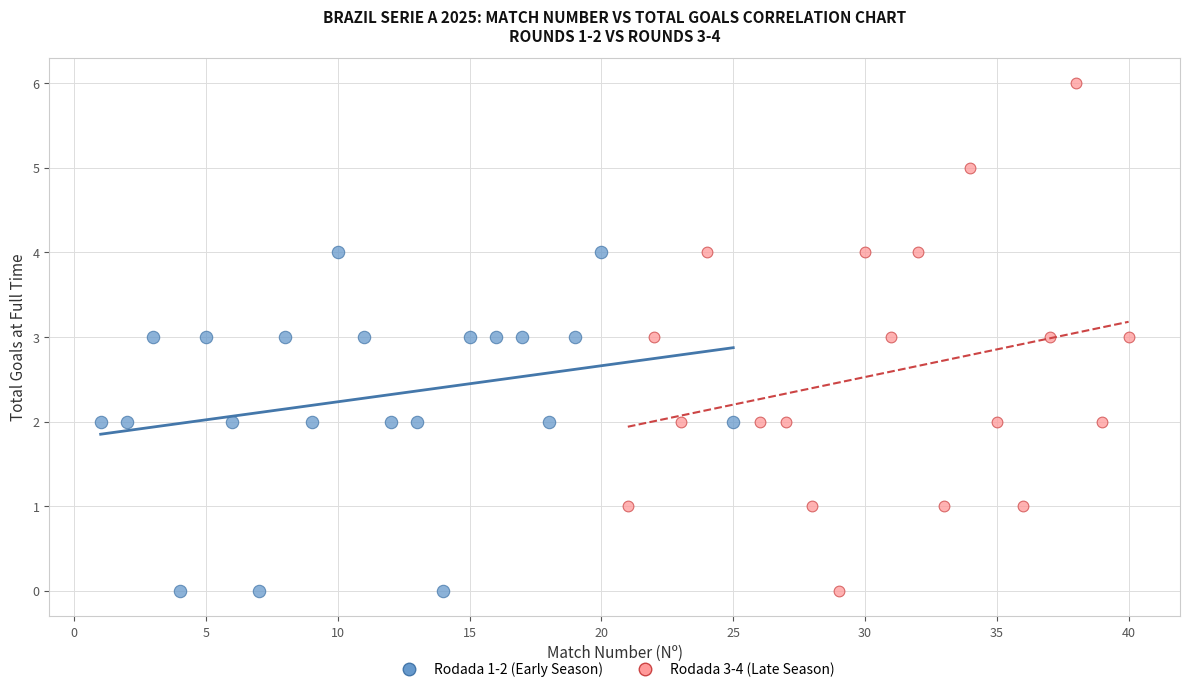

Which series has the widest spread of Y values?

Rodada 3-4 (Late Season)